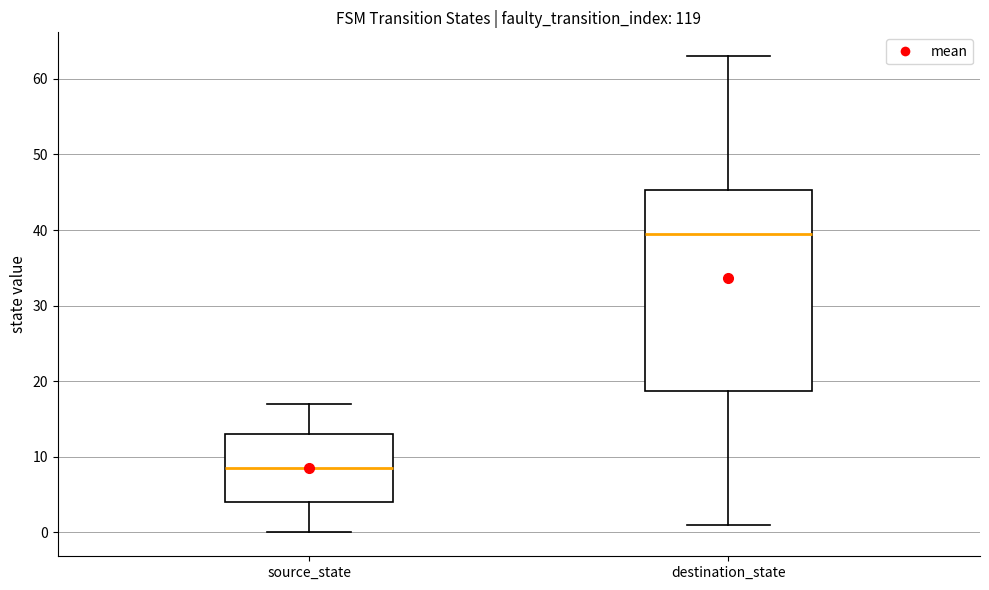

Which box has the highest median line?

destination_state